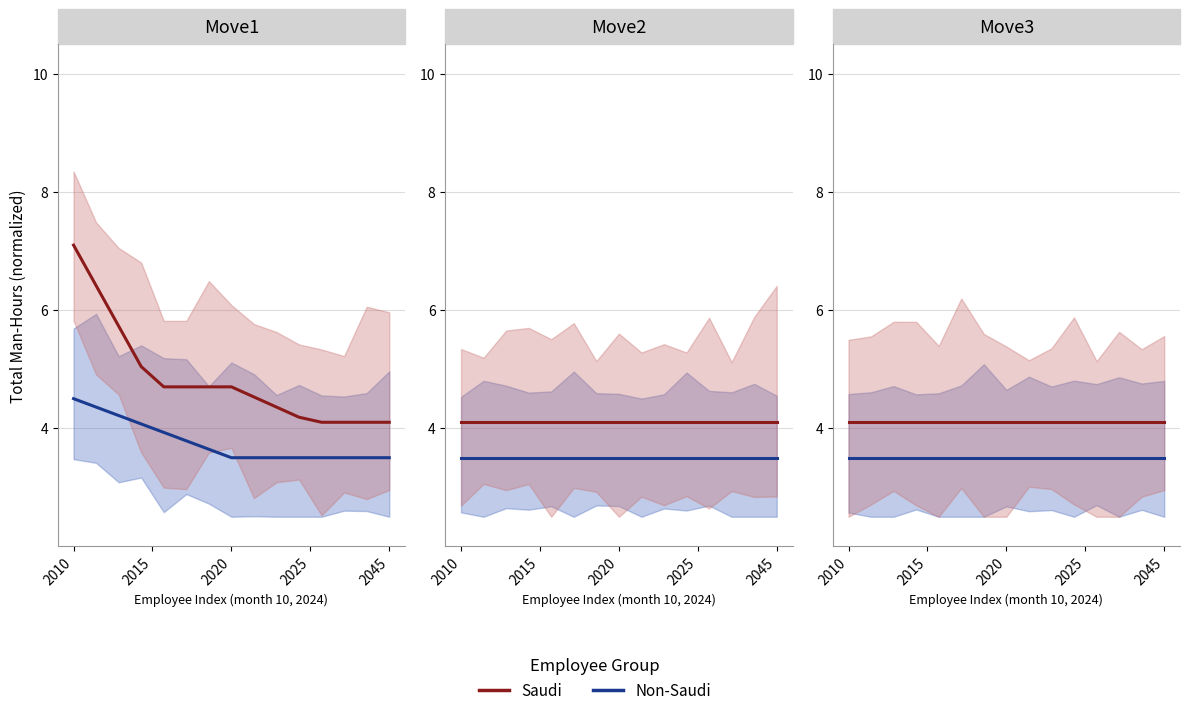

What is the sum of all Non-Saudi values?

52.5